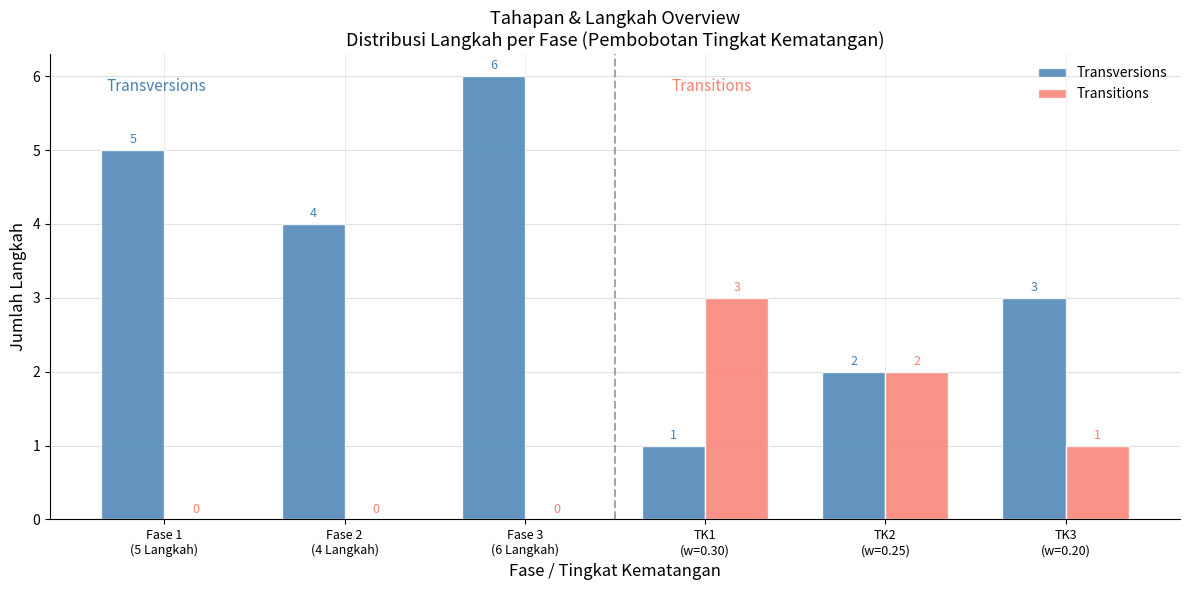

How many Transversions values are between 2 and 5?

4